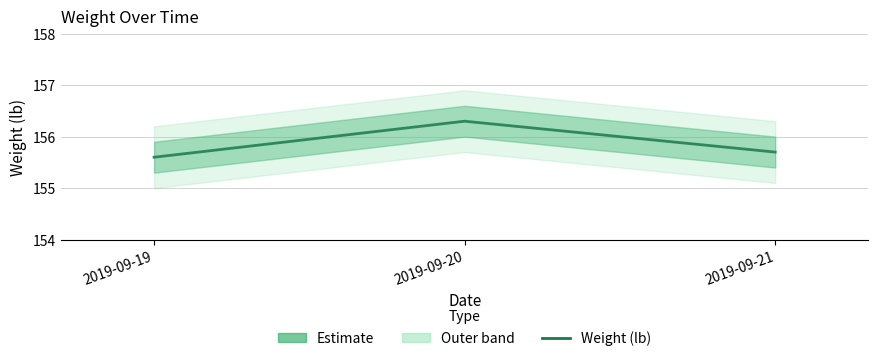

What is the difference between the maximum and minimum values?

0.7